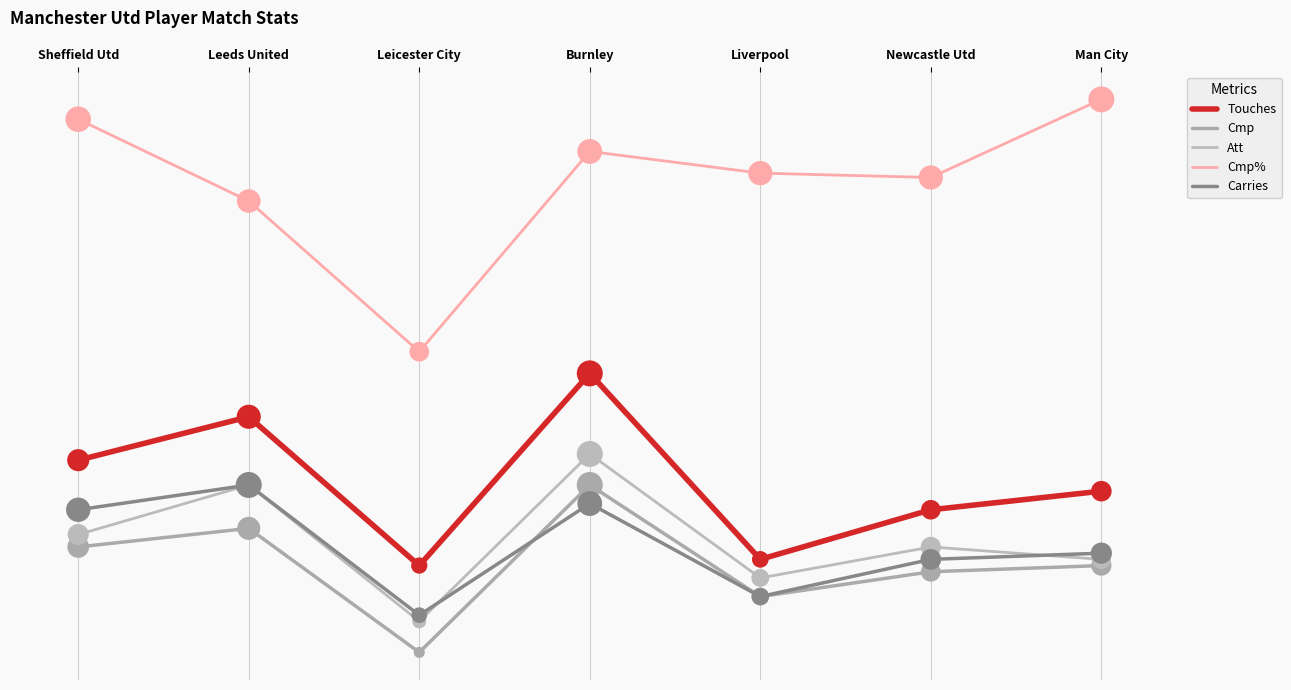

What are all the series names shown in the legend?

Touches, Cmp, Att, Cmp%, Carries